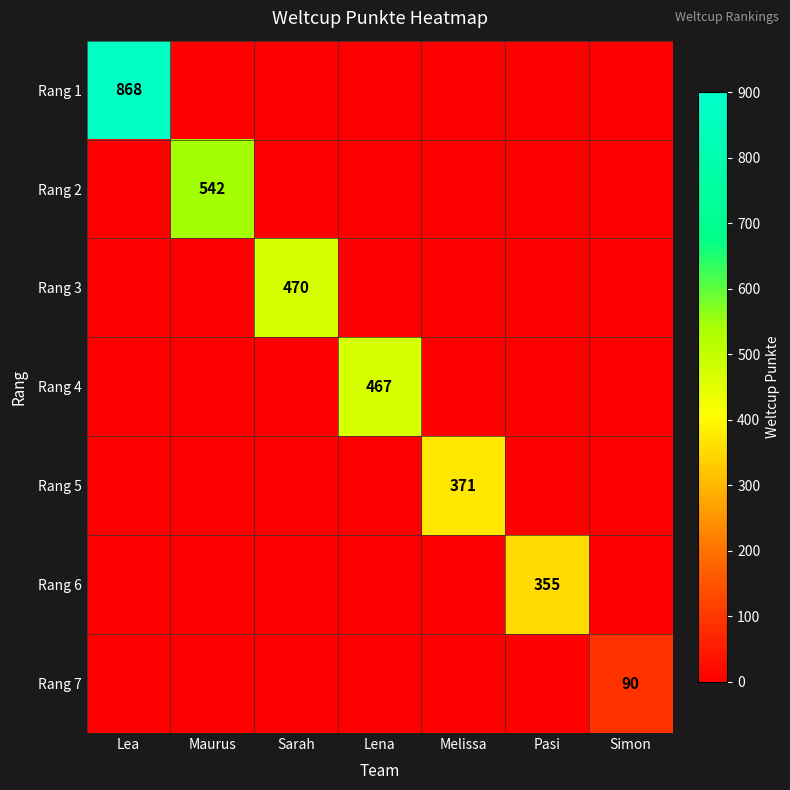

True or false: Rang 3 has a value of 0 at Lea.

True